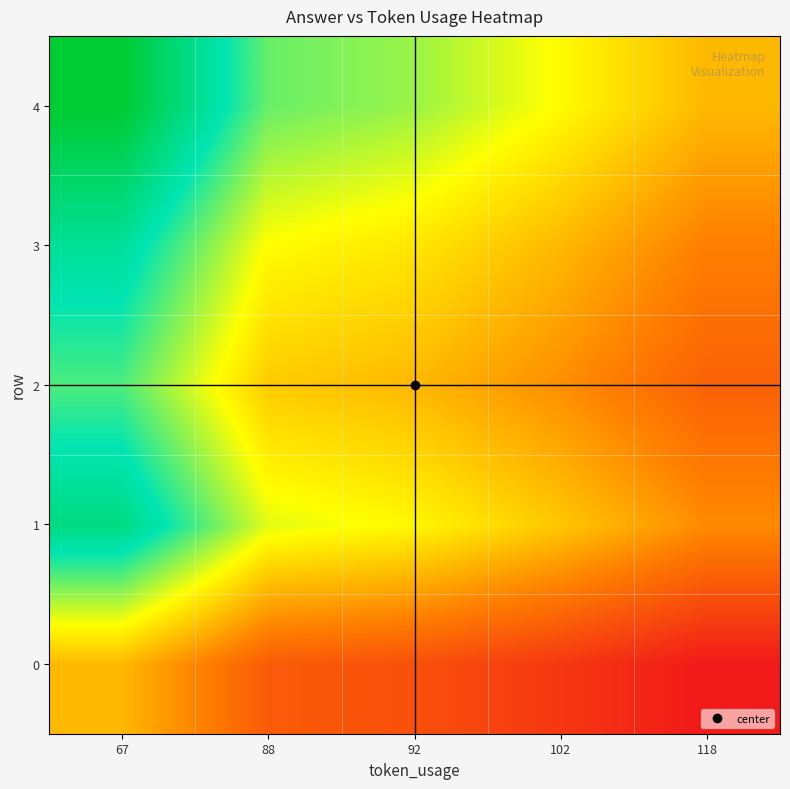

List the series in order of their peak value, lowest first.

0, 2, 3, 1, 4